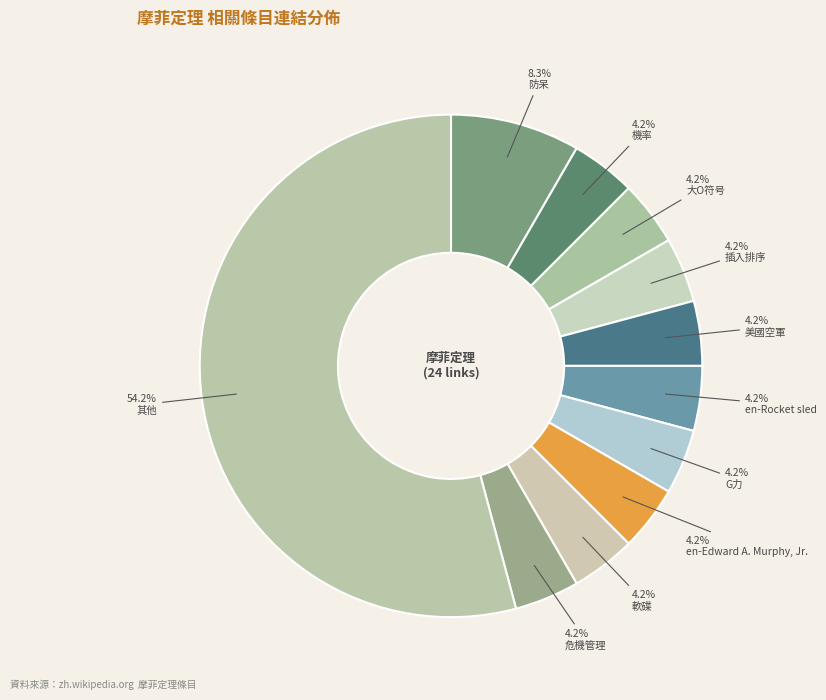

Count the number of slices in the pie.

11